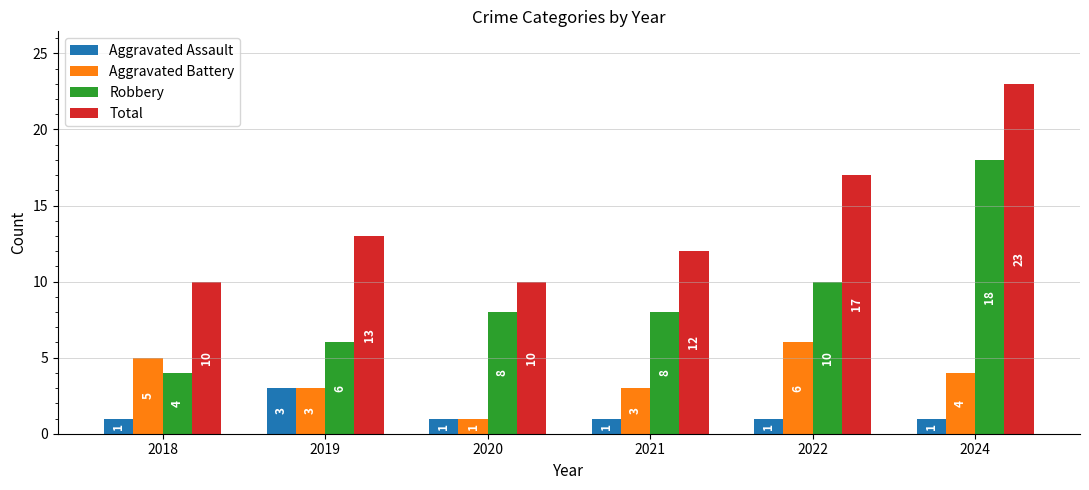

The Total series shows 10 at 2020. True or false?

True